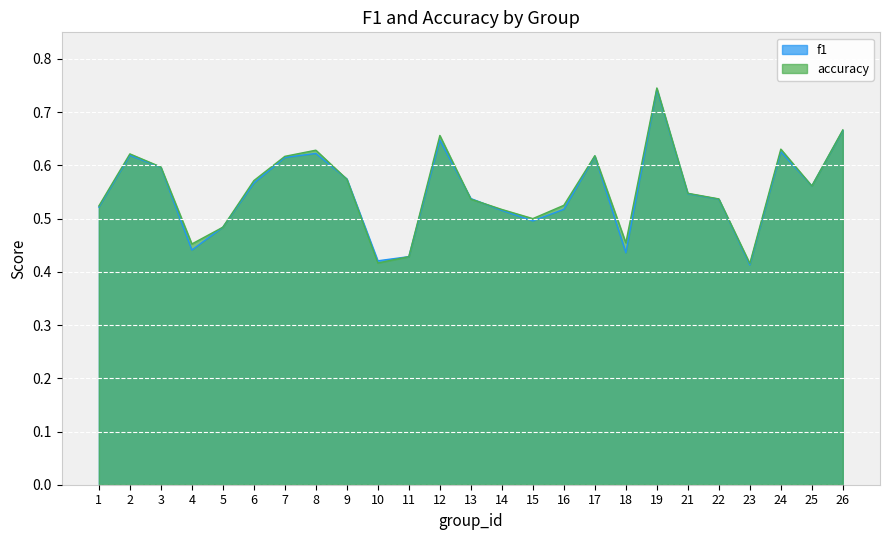

In f1, how many points are lower than both neighbors (excluding endpoints)?

6